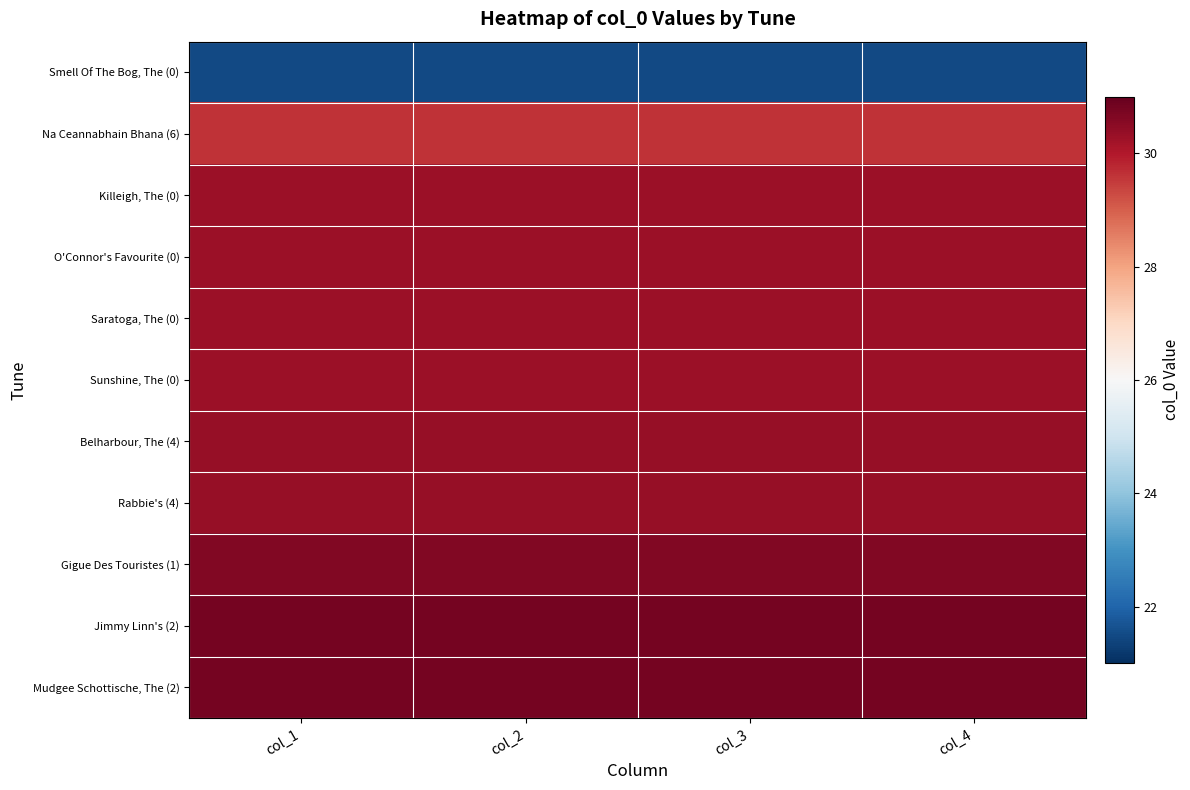

At which category is the sum across all series the highest?

col_1